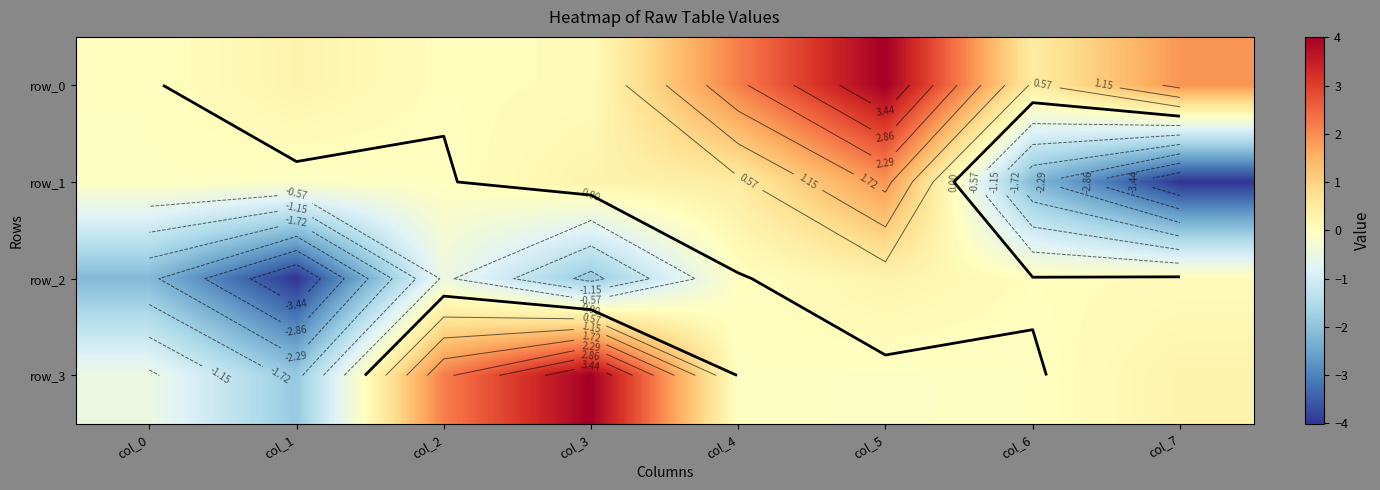

Reading left to right, extract all data points from this chart.

row_0: -0.0	0.3	0.0	0.1	2.2	4.0	0.5	1.9
row_1: -0.0	-0.1	-0.0	0.3	0.5	1.9	-2.2	-4.0
row_2: -2.2	-4.0	-0.5	-1.9	-0.0	0.3	0.0	0.1
row_3: -0.5	-1.9	2.2	4.0	-0.0	-0.1	-0.0	0.3